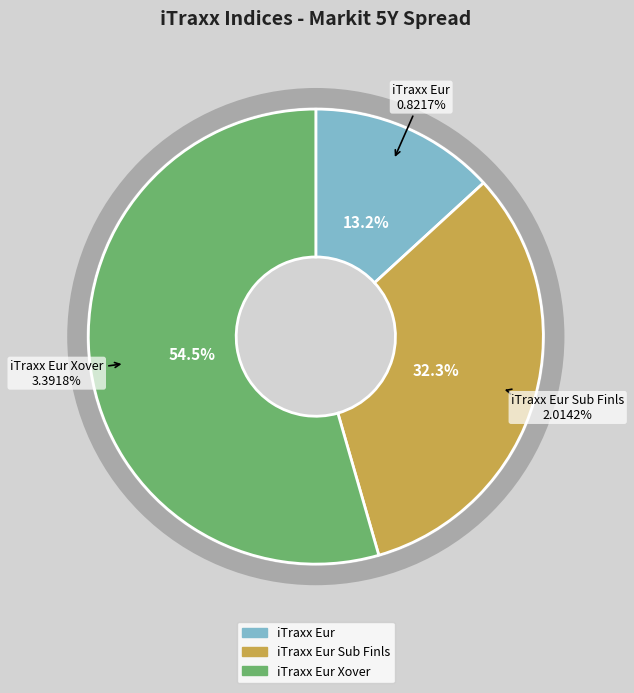

How many segments does this pie chart have?

3